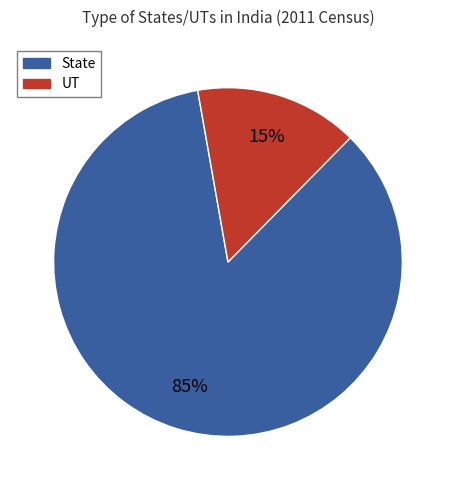

The State slice represents 85% of the pie. True or false?

True